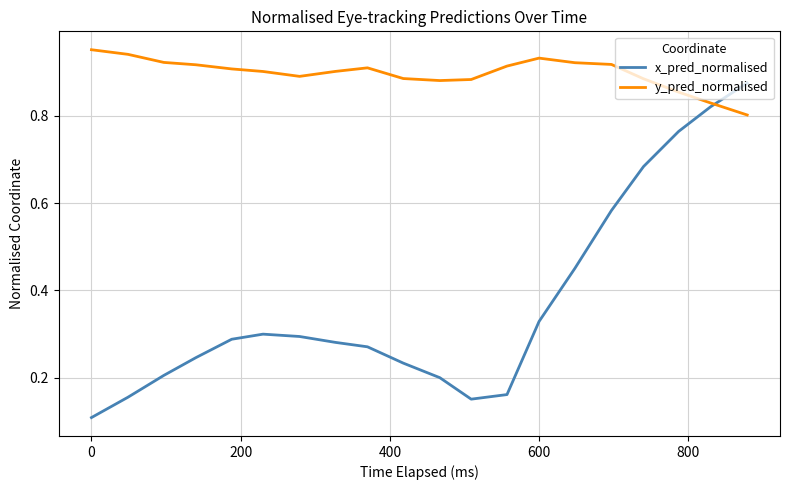

Which series has the widest spread of values?

x_pred_normalised